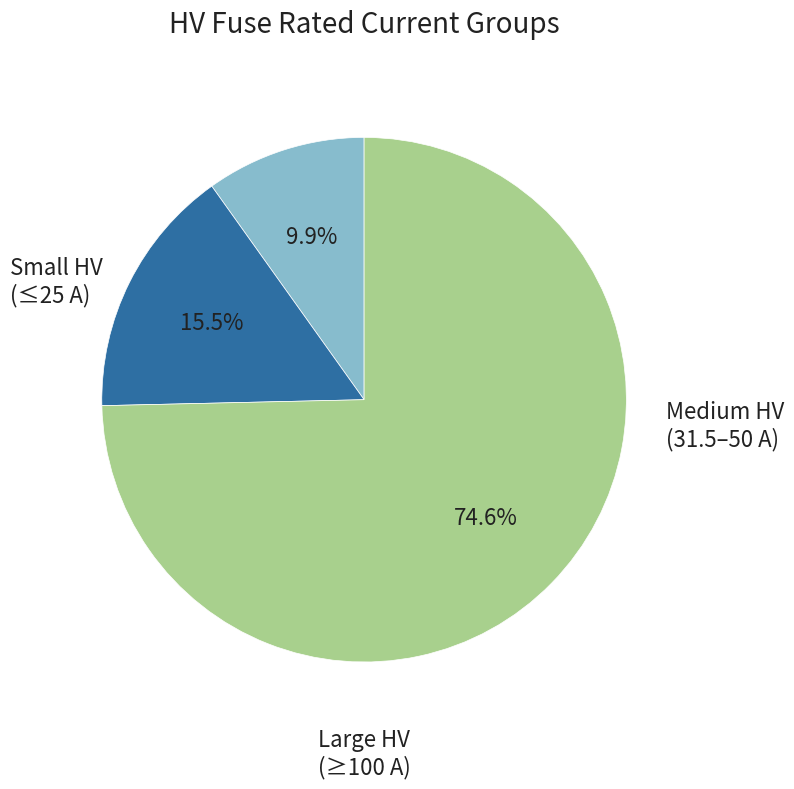

Is there any slice that represents more than half of the pie?

Yes